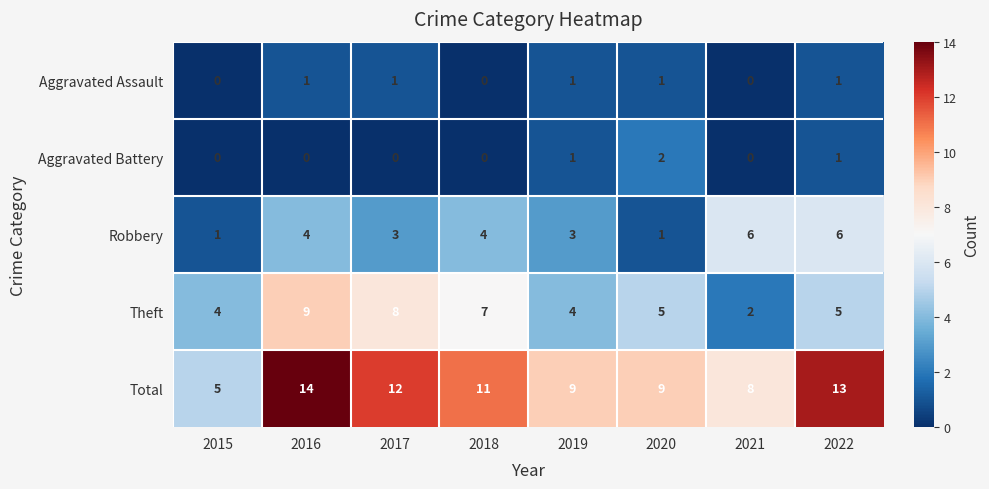

What is the greatest value displayed?

14